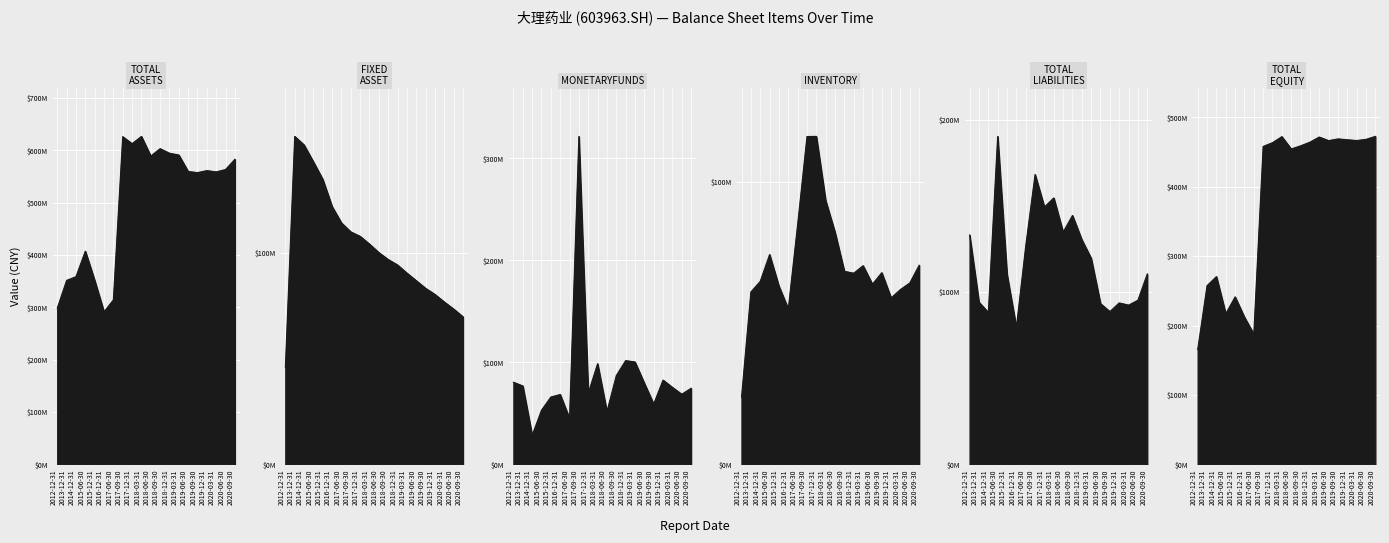

In TOTAL_EQUITY, how many points are lower than both neighbors (excluding endpoints)?

5